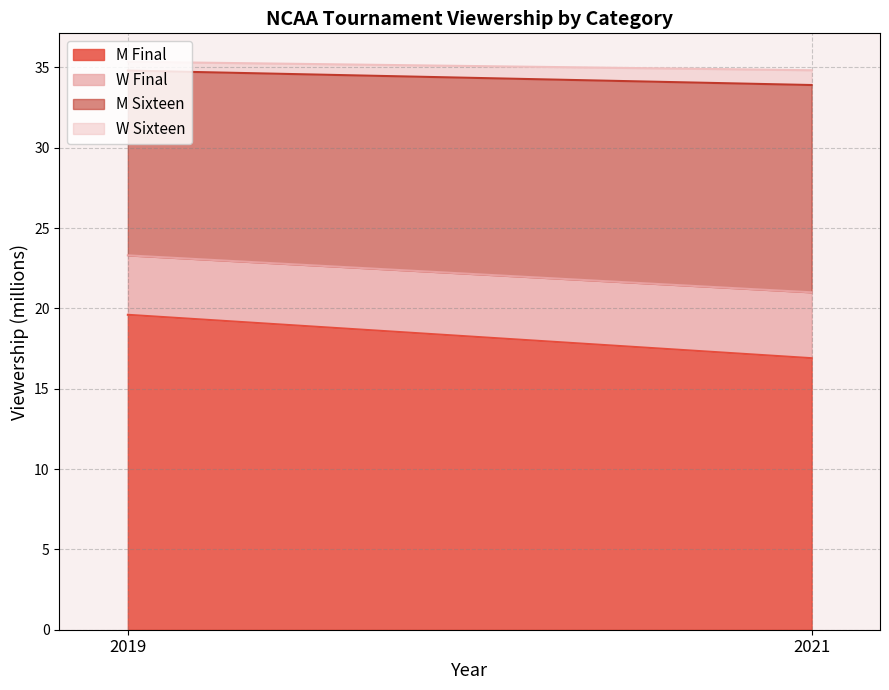

Which series has the largest total across all categories?

M Final